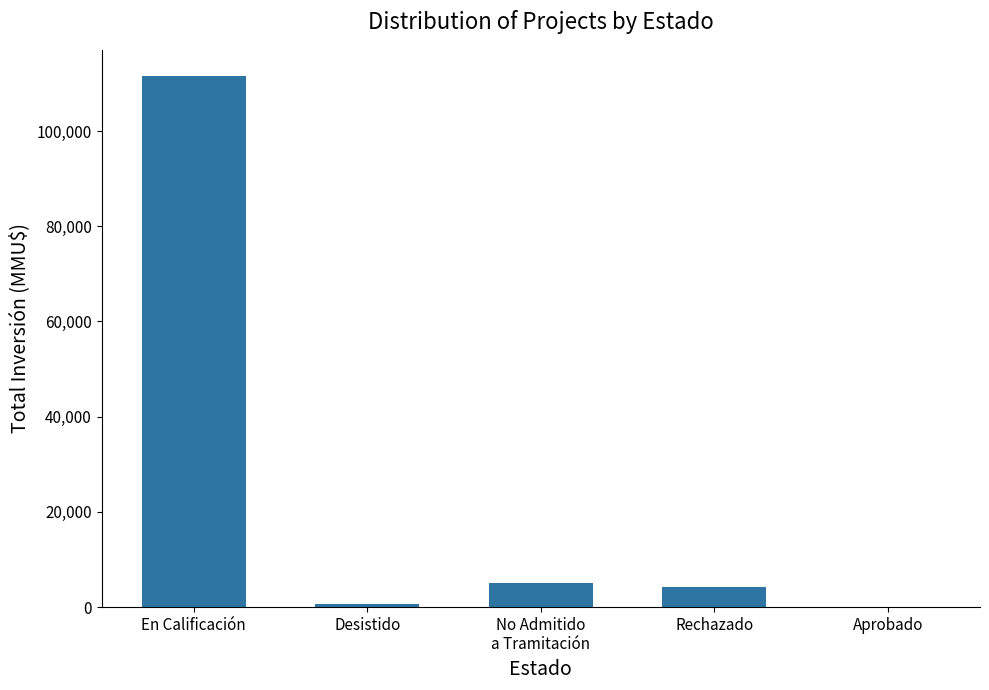

At which label is the value closest to 55744?

No Admitido
a Tramitación